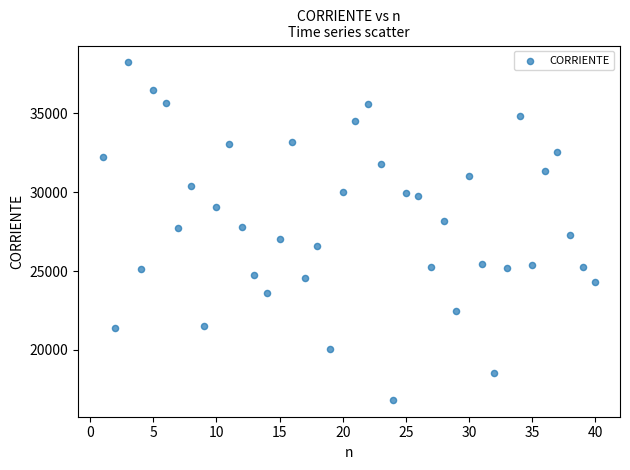

What is the range of X values (max minus min)?

39.0